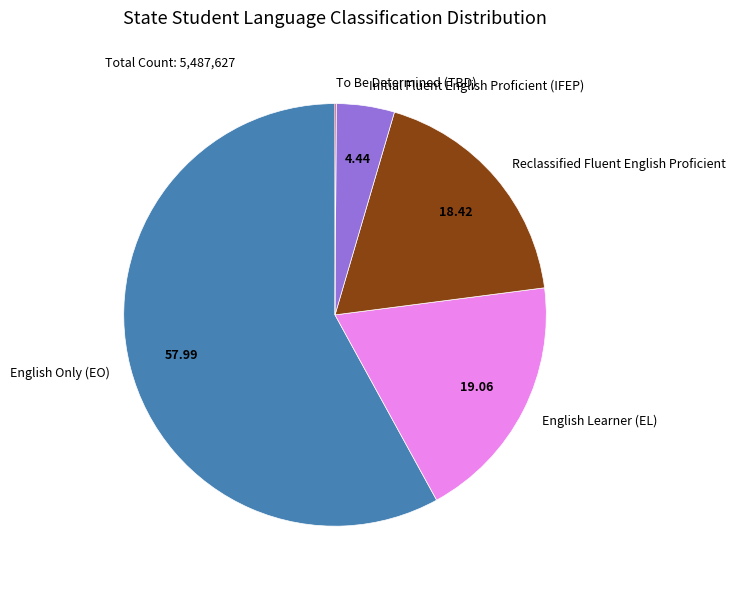

What is the majority slice?

English Only (EO)